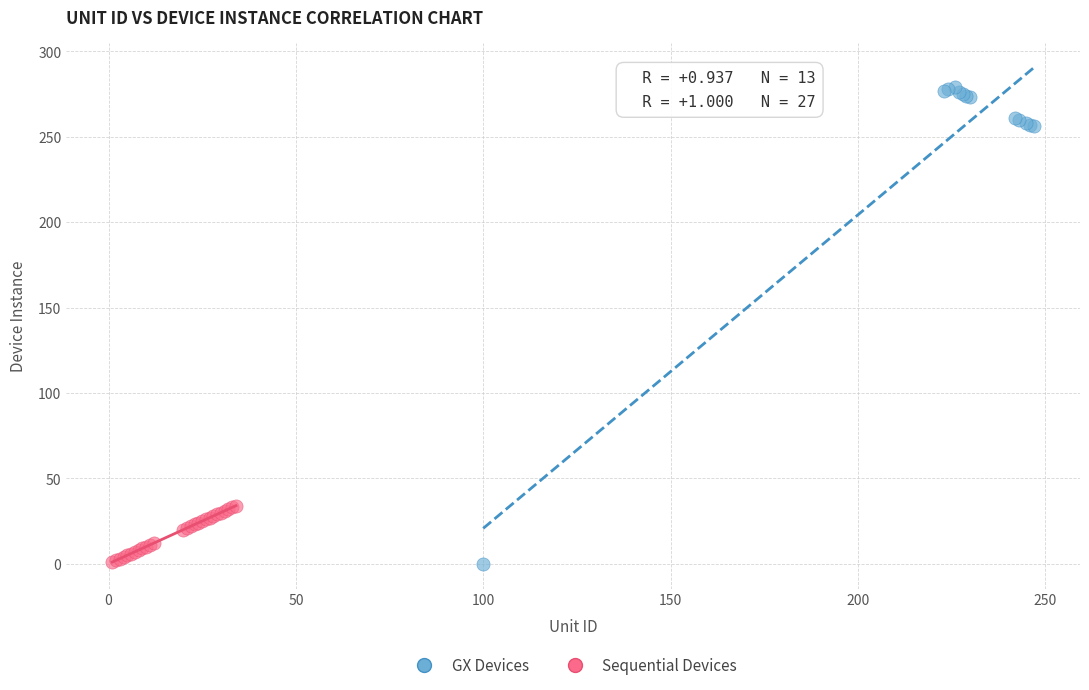

Which series contains the highest Y value?

GX Devices